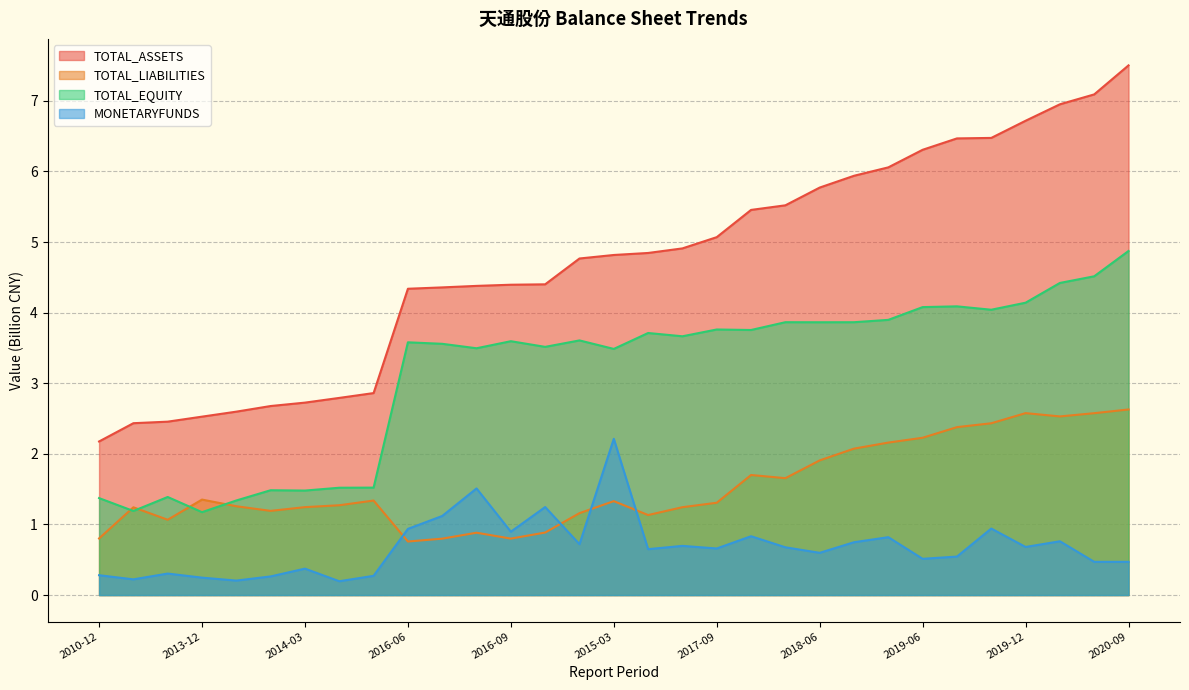

Reading right to left, transcribe all the data shown in this chart.

TOTAL_ASSETS: 7.5	7.1	7.0	6.7	6.5	6.5	6.3	6.1	5.9	5.8	5.5	5.5	5.1	4.9	4.8	4.8	4.8	4.4	4.4	4.4	4.4	4.3	2.9	2.8	2.7	2.7	2.6	2.5	2.5	2.4	2.2
TOTAL_LIABILITIES: 2.6	2.6	2.5	2.6	2.4	2.4	2.2	2.2	2.1	1.9	1.7	1.7	1.3	1.2	1.1	1.3	1.2	0.9	0.8	0.9	0.8	0.8	1.3	1.3	1.2	1.2	1.3	1.4	1.1	1.2	0.8
TOTAL_EQUITY: 4.9	4.5	4.4	4.1	4.0	4.1	4.1	3.9	3.9	3.9	3.9	3.8	3.8	3.7	3.7	3.5	3.6	3.5	3.6	3.5	3.6	3.6	1.5	1.5	1.5	1.5	1.3	1.2	1.4	1.2	1.4
MONETARYFUNDS: 0.5	0.5	0.8	0.7	0.9	0.5	0.5	0.8	0.7	0.6	0.7	0.8	0.7	0.7	0.7	2.2	0.7	1.2	0.9	1.5	1.1	0.9	0.3	0.2	0.4	0.3	0.2	0.2	0.3	0.2	0.3